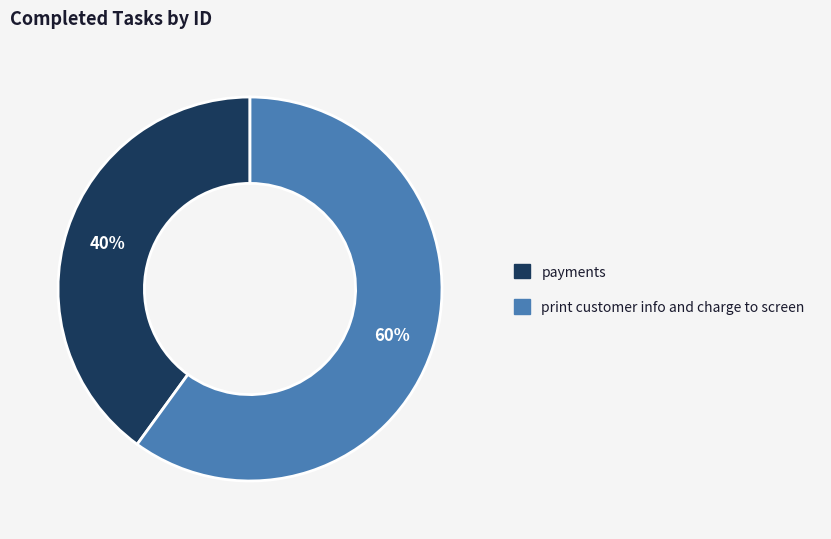

To the nearest percent, what percentage of the pie is print customer info and charge to screen?

60%